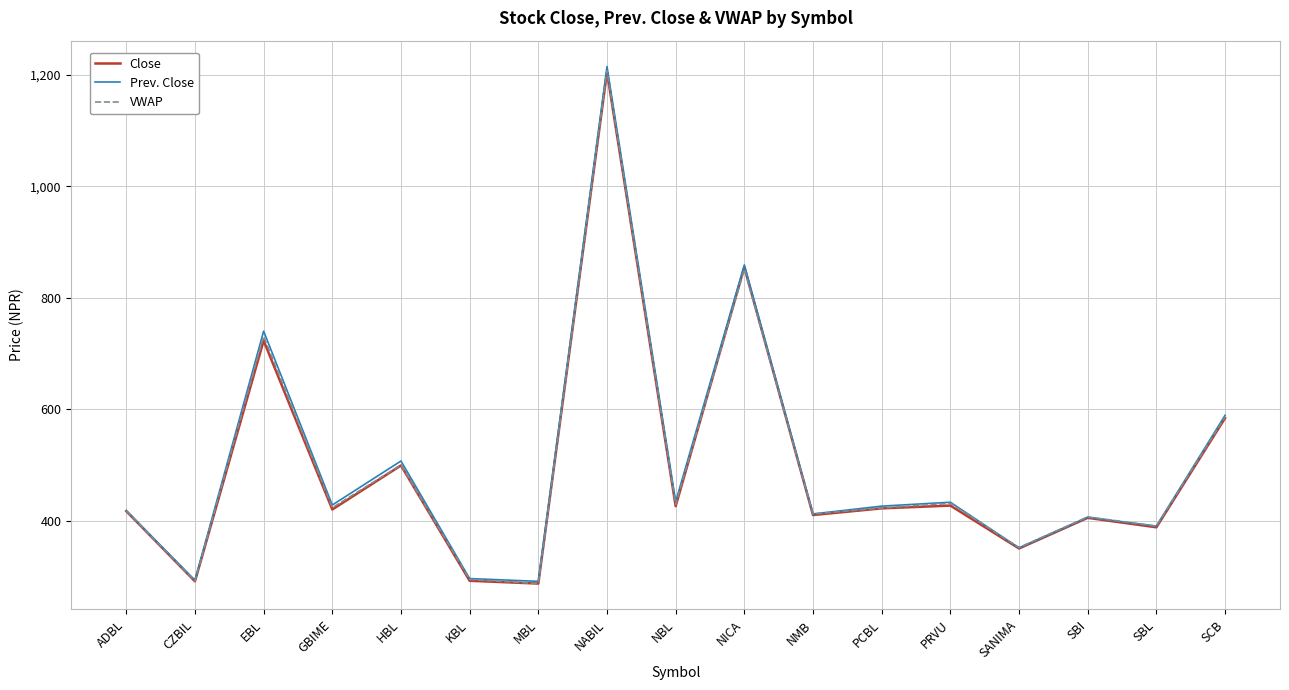

Read the VWAP value at NBL.

429.1